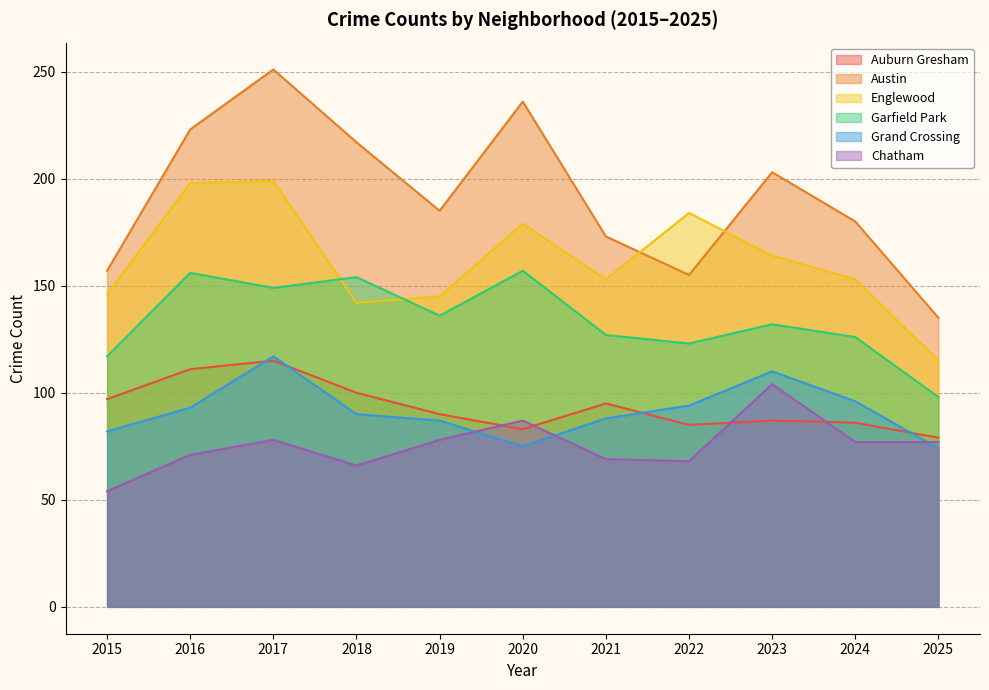

At which label does Englewood first exceed 153?

2016